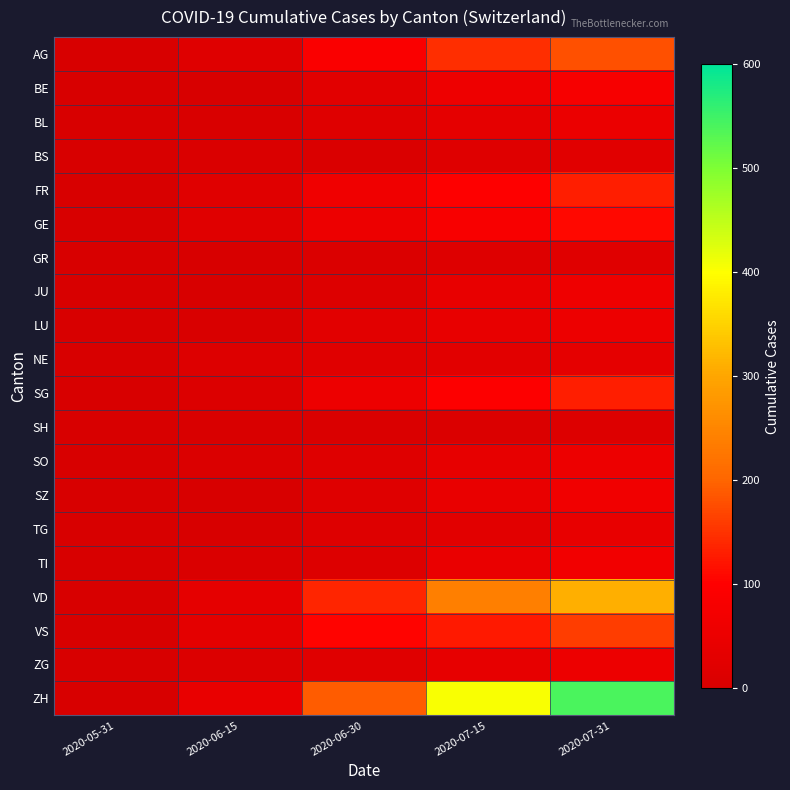

Reading left to right, transcribe all the data shown in this chart.

AG: 2020-05-31=0	2020-06-15=17	2020-06-30=88	2020-07-15=147	2020-07-31=180
BE: 2020-05-31=0	2020-06-15=0	2020-06-30=27	2020-07-15=57	2020-07-31=80
BL: 2020-05-31=0	2020-06-15=4	2020-06-30=17	2020-07-15=35	2020-07-31=50
BS: 2020-05-31=0	2020-06-15=5	2020-06-30=7	2020-07-15=18	2020-07-31=25
FR: 2020-05-31=0	2020-06-15=22	2020-06-30=61	2020-07-15=100	2020-07-31=130
GE: 2020-05-31=0	2020-06-15=22	2020-06-30=56	2020-07-15=84	2020-07-31=110
GR: 2020-05-31=0	2020-06-15=2	2020-06-30=9	2020-07-15=16	2020-07-31=22
JU: 2020-05-31=0	2020-06-15=1	2020-06-30=12	2020-07-15=44	2020-07-31=60
LU: 2020-05-31=0	2020-06-15=3	2020-06-30=27	2020-07-15=42	2020-07-31=55
NE: 2020-05-31=0	2020-06-15=12	2020-06-30=23	2020-07-15=27	2020-07-31=35
SG: 2020-05-31=0	2020-06-15=11	2020-06-30=54	2020-07-15=98	2020-07-31=130
SH: 2020-05-31=0	2020-06-15=3	2020-06-30=5	2020-07-15=8	2020-07-31=12
SO: 2020-05-31=0	2020-06-15=8	2020-06-30=19	2020-07-15=39	2020-07-31=55
SZ: 2020-05-31=0	2020-06-15=1	2020-06-30=21	2020-07-15=46	2020-07-31=65
TG: 2020-05-31=0	2020-06-15=1	2020-06-30=15	2020-07-15=27	2020-07-31=40
TI: 2020-05-31=0	2020-06-15=6	2020-06-30=14	2020-07-15=48	2020-07-31=70
VD: 2020-05-31=0	2020-06-15=35	2020-06-30=138	2020-07-15=240	2020-07-31=310
VS: 2020-05-31=0	2020-06-15=32	2020-06-30=105	2020-07-15=126	2020-07-31=160
ZG: 2020-05-31=0	2020-06-15=11	2020-06-30=23	2020-07-15=39	2020-07-31=55
ZH: 2020-05-31=0	2020-06-15=45	2020-06-30=190	2020-07-15=405	2020-07-31=540